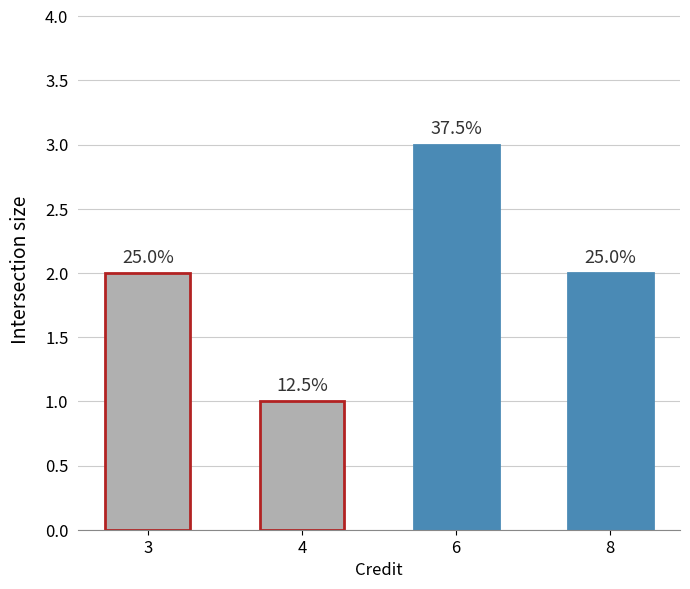

What is the change in value from 3 to 4?

-1